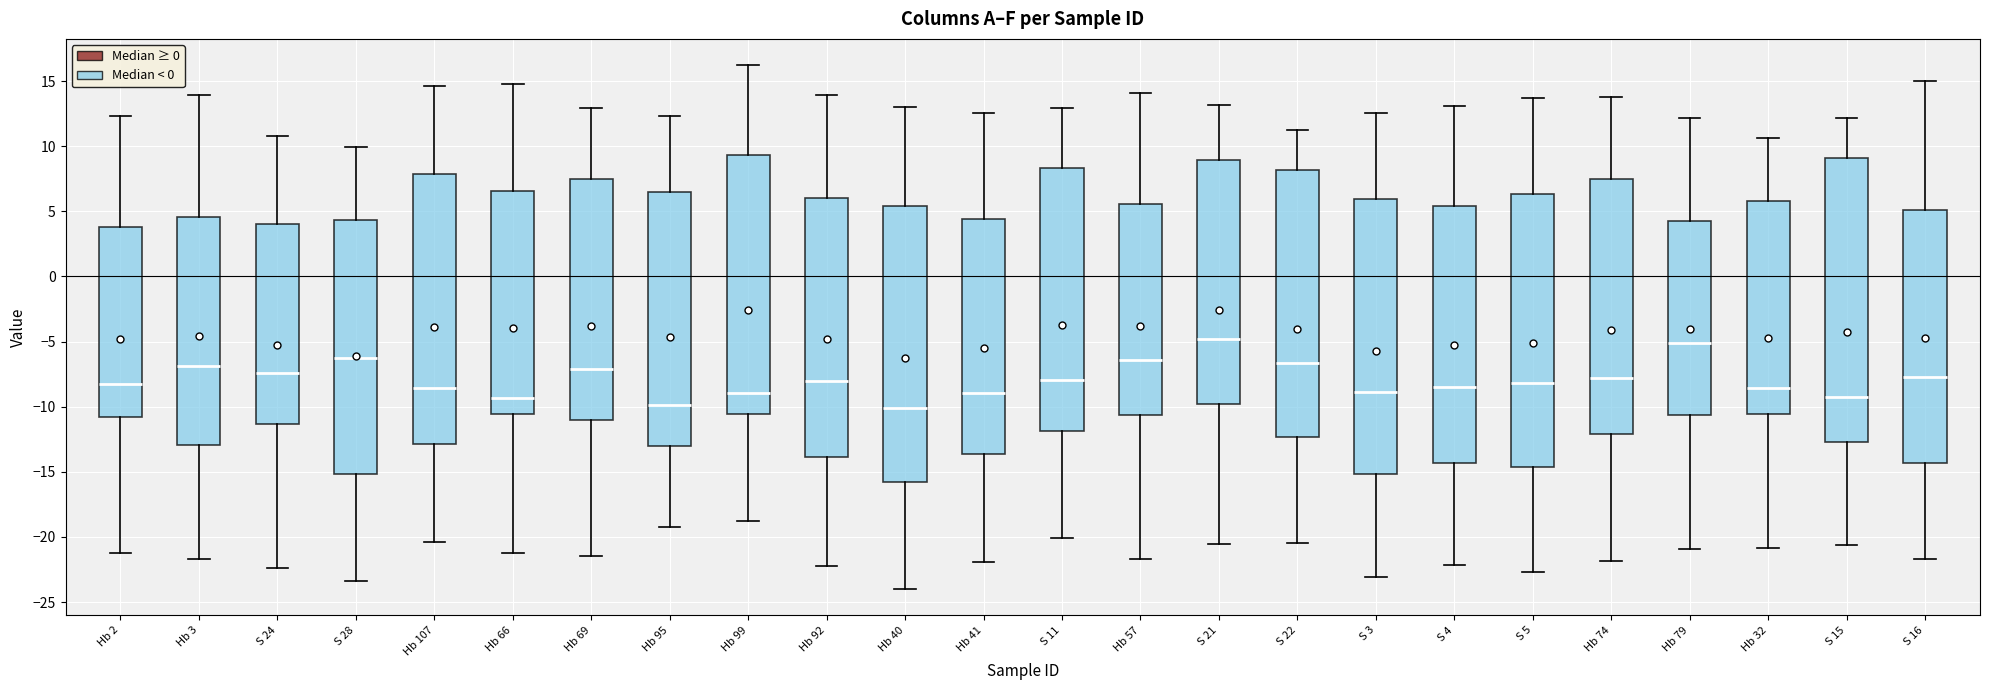

Reading left to right, read every box against the y-axis: the position of its median line, the range the box covers, and the ends of its whiskers. The values are not printed on the chart, so give them approximately, as read against the axis.

Hb 2: median -8.0, box -11.0 to 4.0, whiskers -21.0 to 12.5
Hb 3: median -7.0, box -13.0 to 4.5, whiskers -21.5 to 14.0
S 24: median -7.5, box -11.5 to 4.0, whiskers -22.5 to 11.0
S 28: median -6.5, box -15.0 to 4.5, whiskers -23.5 to 10.0
Hb 107: median -8.5, box -13.0 to 8.0, whiskers -20.5 to 14.5
Hb 66: median -9.5, box -10.5 to 6.5, whiskers -21.0 to 15.0
Hb 69: median -7.0, box -11.0 to 7.5, whiskers -21.5 to 13.0
Hb 95: median -10.0, box -13.0 to 6.5, whiskers -19.0 to 12.5
Hb 99: median -9.0, box -10.5 to 9.5, whiskers -19.0 to 16.0
Hb 92: median -8.0, box -14.0 to 6.0, whiskers -22.0 to 14.0
Hb 40: median -10.0, box -16.0 to 5.5, whiskers -24.0 to 13.0
Hb 41: median -9.0, box -13.5 to 4.5, whiskers -22.0 to 12.5
S 11: median -8.0, box -12.0 to 8.5, whiskers -20.0 to 13.0
Hb 57: median -6.5, box -10.5 to 5.5, whiskers -21.5 to 14.0
S 21: median -5.0, box -10.0 to 9.0, whiskers -20.5 to 13.0
S 22: median -6.5, box -12.5 to 8.0, whiskers -20.5 to 11.0
S 3: median -9.0, box -15.0 to 6.0, whiskers -23.0 to 12.5
S 4: median -8.5, box -14.5 to 5.5, whiskers -22.0 to 13.0
S 5: median -8.0, box -14.5 to 6.5, whiskers -22.5 to 13.5
Hb 74: median -8.0, box -12.0 to 7.5, whiskers -22.0 to 14.0
Hb 79: median -5.0, box -10.5 to 4.5, whiskers -21.0 to 12.0
Hb 32: median -8.5, box -10.5 to 6.0, whiskers -21.0 to 10.5
S 15: median -9.0, box -12.5 to 9.0, whiskers -20.5 to 12.0
S 16: median -7.5, box -14.5 to 5.0, whiskers -21.5 to 15.0